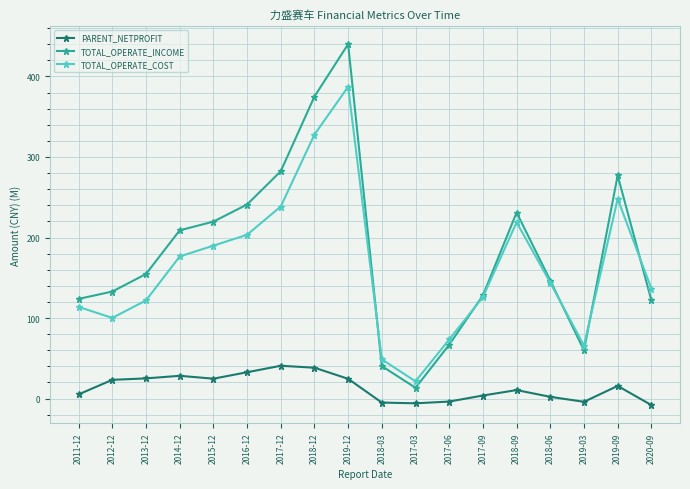

What is the minimum value shown in the chart?

-8.0